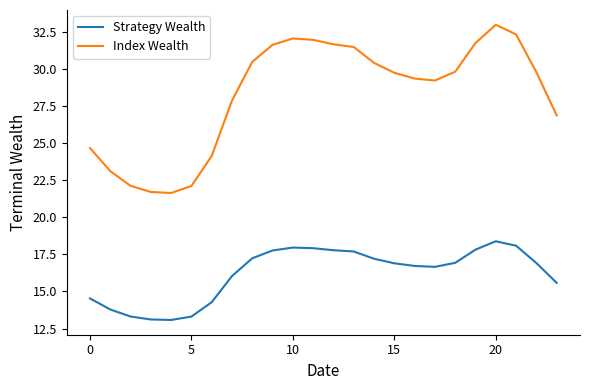

Does the chart have visible grid lines?

No